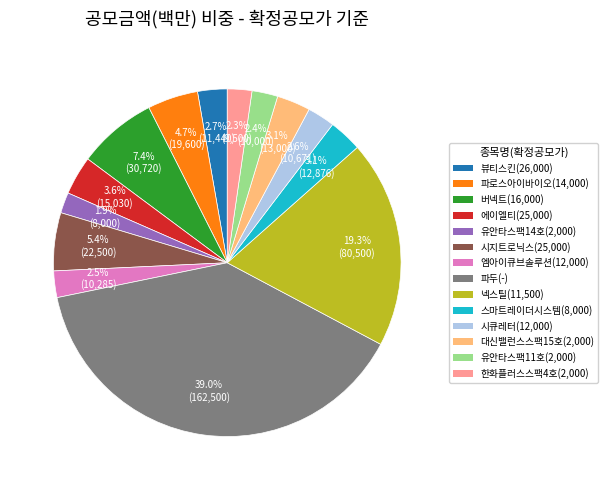

What percentage is the 시지트로닉스(25,000) slice, to the nearest percent?

5%